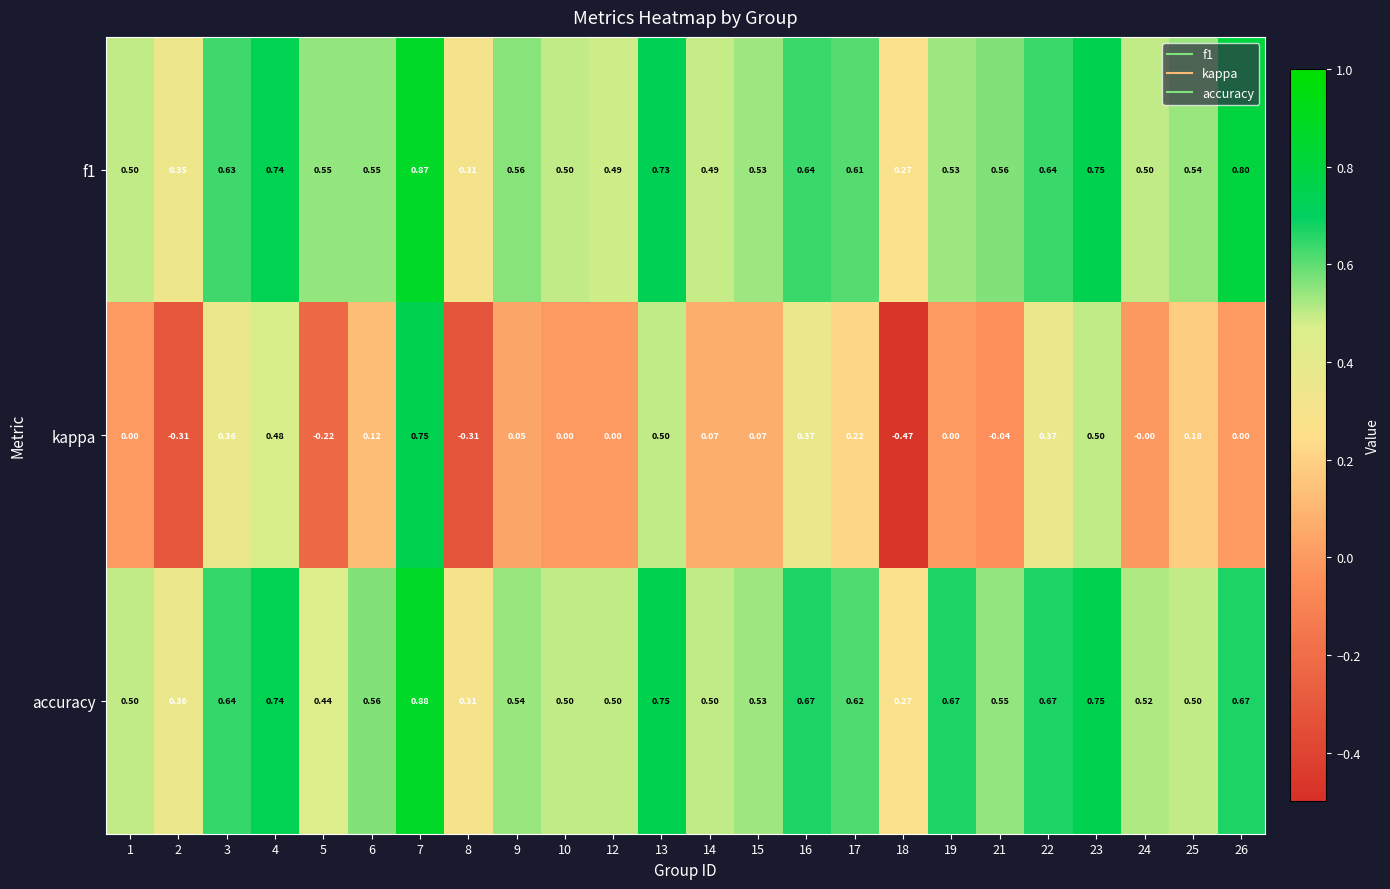

Is the value of accuracy at 15 greater than the value of kappa at 12?

Yes